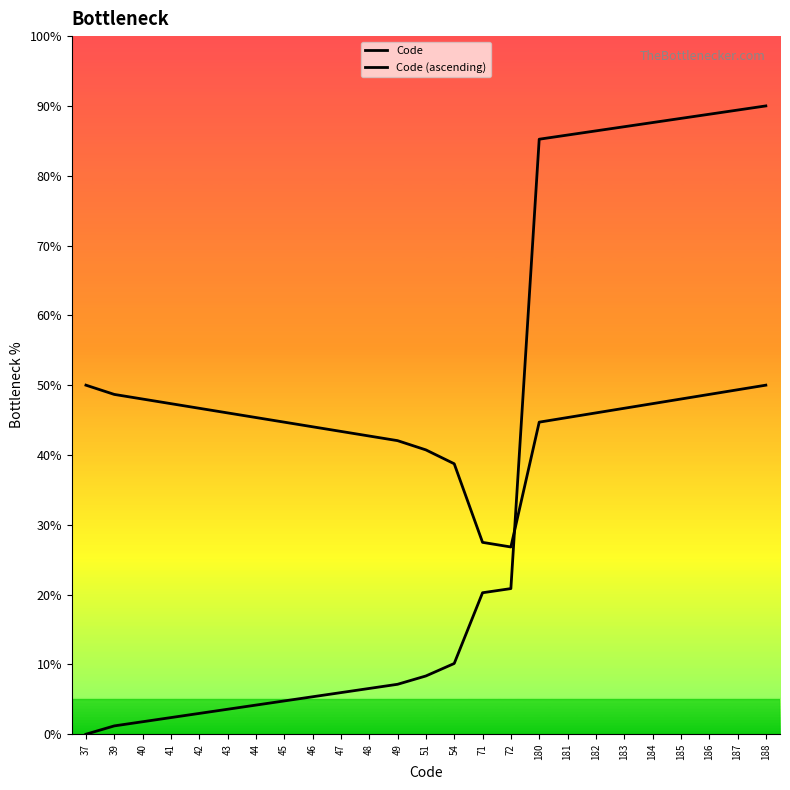

Where does the Code (ascending) series first go above 8?

51